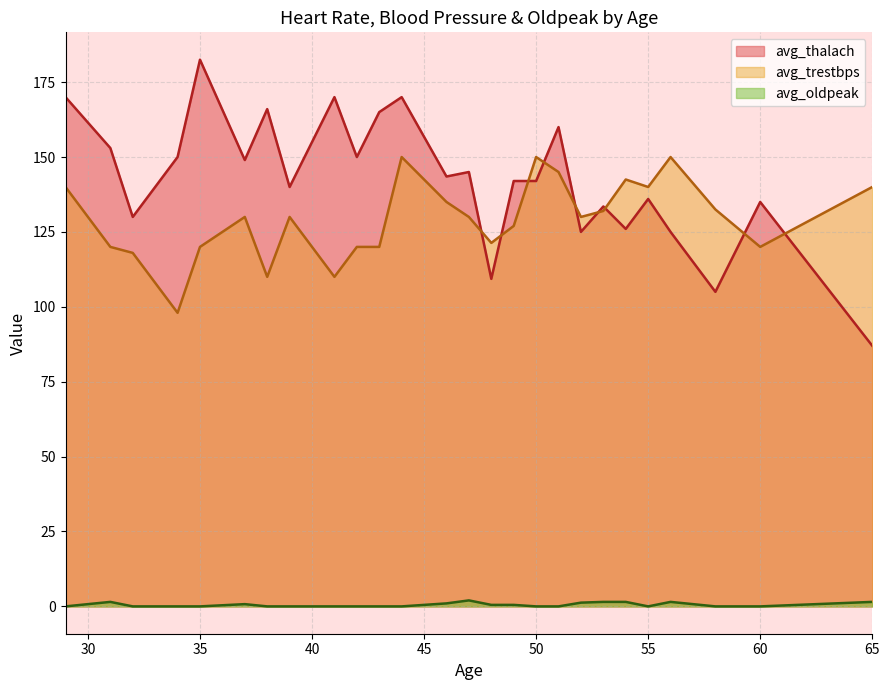

Which series has the widest spread of values?

avg_thalach